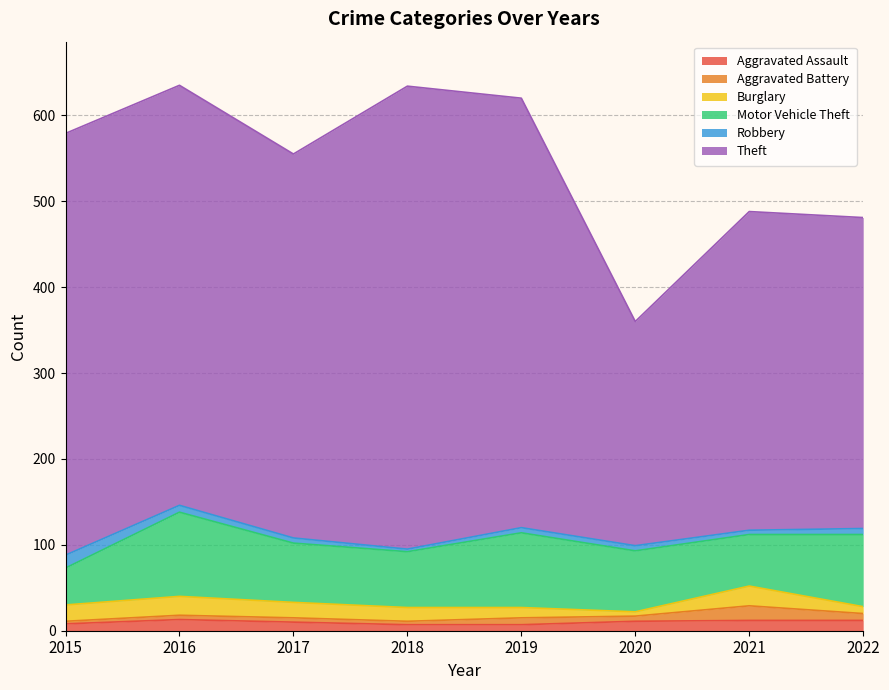

Reading left to right, list all the values displayed in this chart.

Aggravated Assault: 8	13	10	7	7	11	12	12
Aggravated Battery: 3	5	5	4	8	6	17	8
Burglary: 19	22	18	16	12	5	23	8
Motor Vehicle Theft: 43	98	69	65	87	71	60	84
Robbery: 15	8	6	3	6	6	5	7
Theft: 491	489	447	539	500	261	371	362